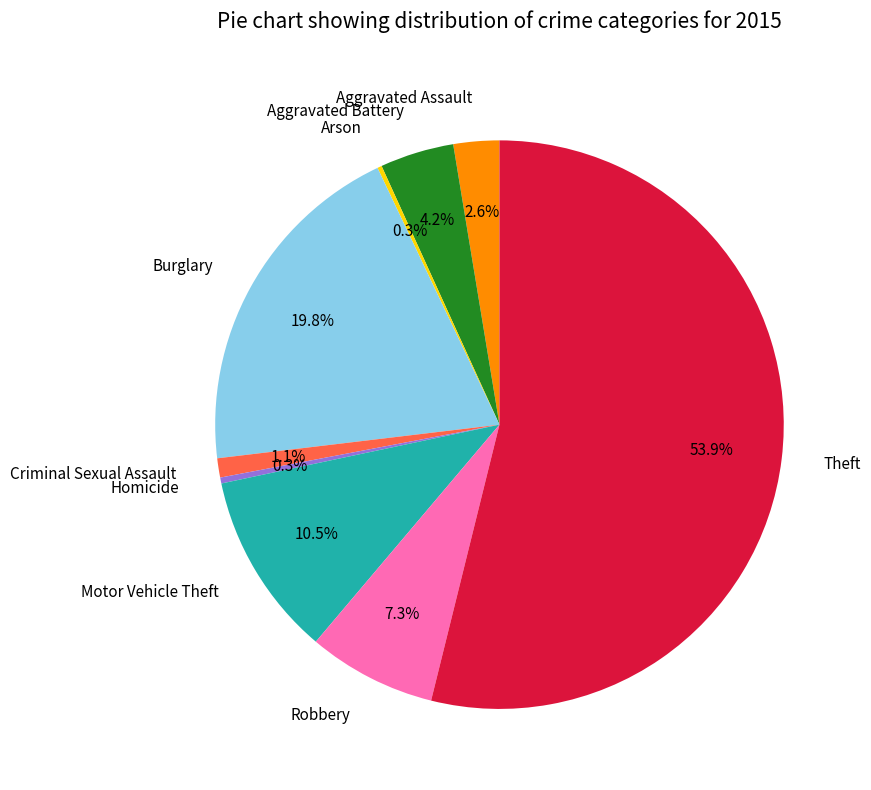

What percentage is NOT represented by Aggravated Assault?

97.4%